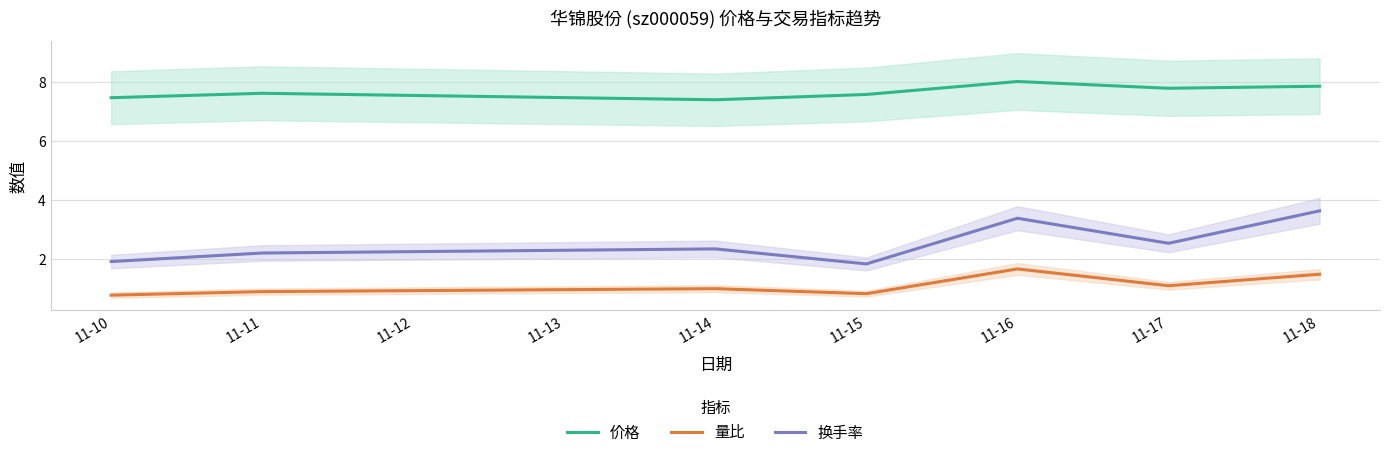

At which label is 量比 closest to 1?

11-14